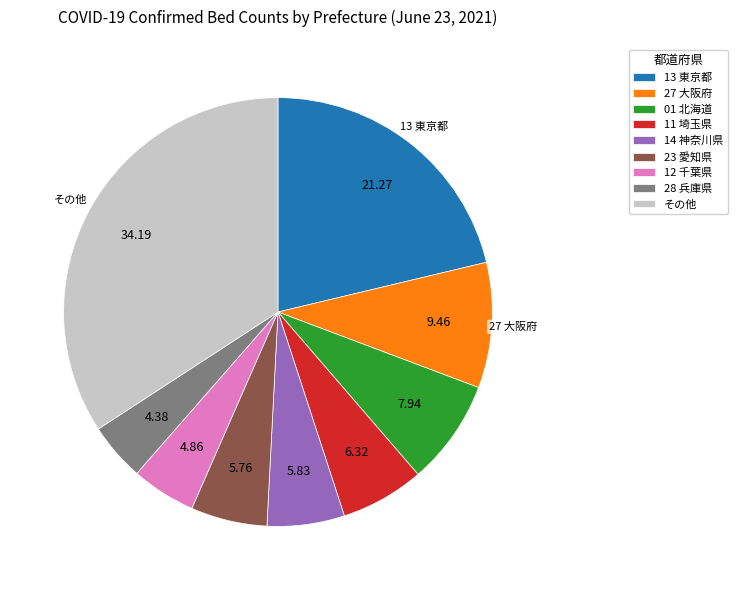

Which has a higher value, 11 埼玉県 or 27 大阪府?

27 大阪府